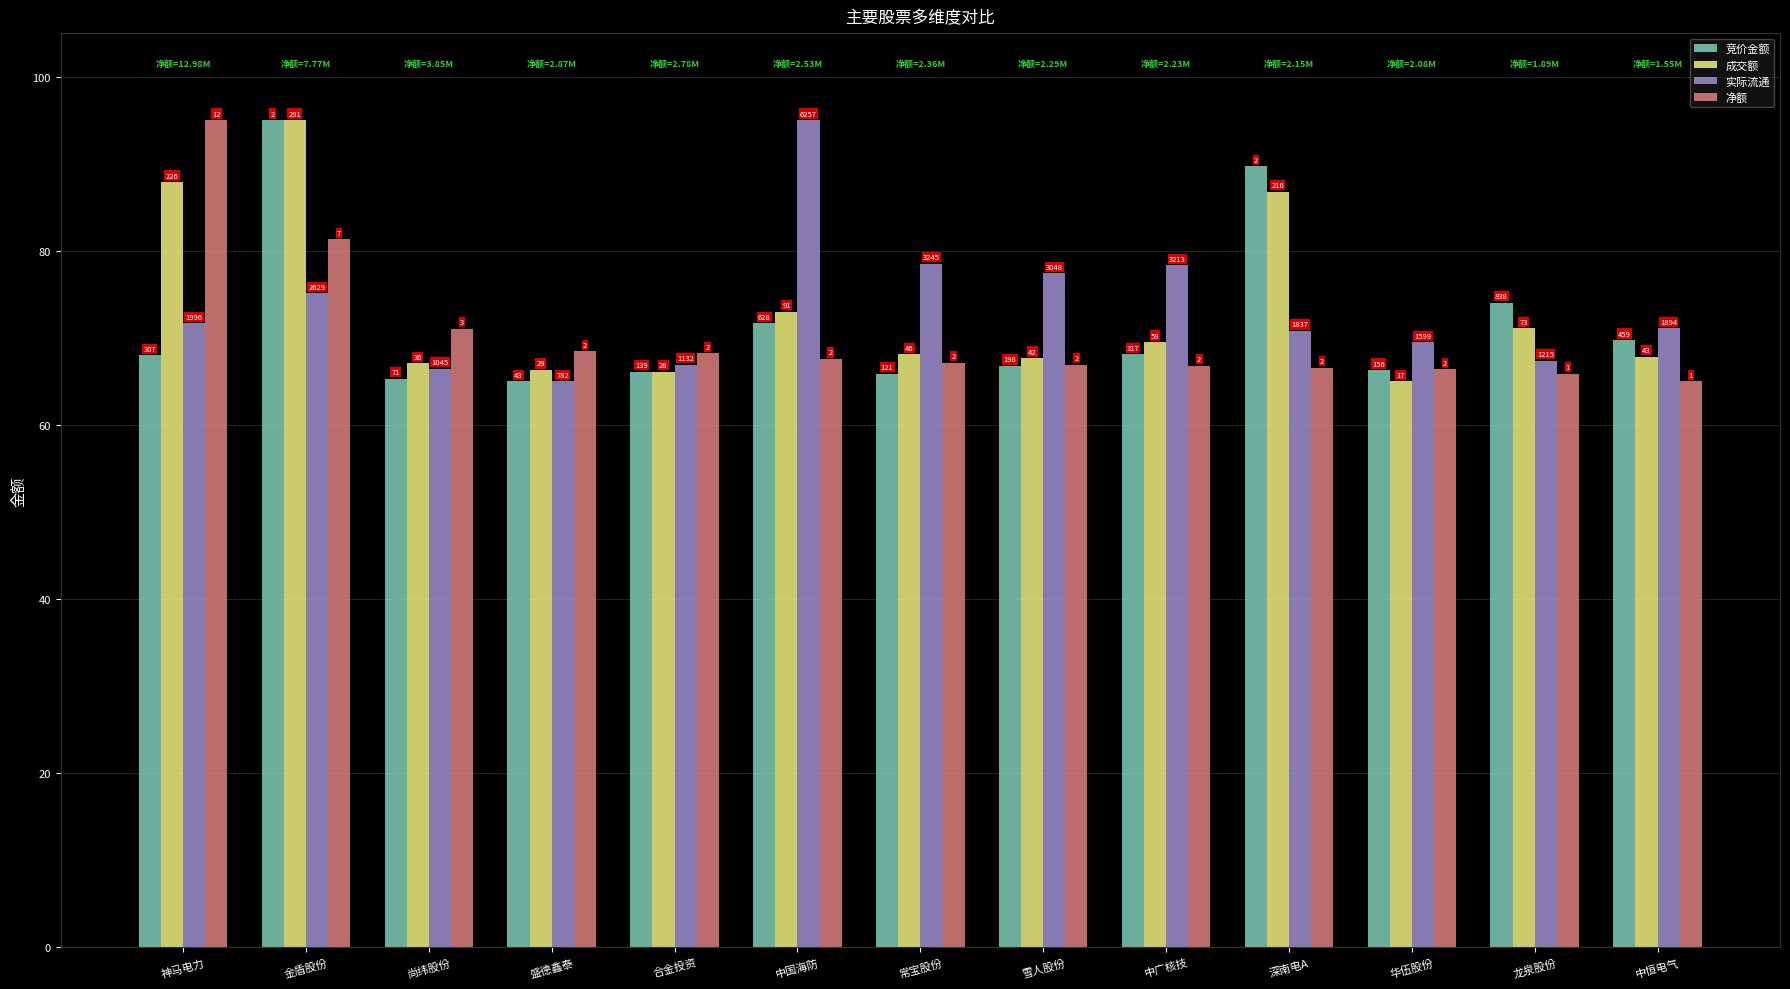

Read the 竞价金额 value at 神马电力.

68.0